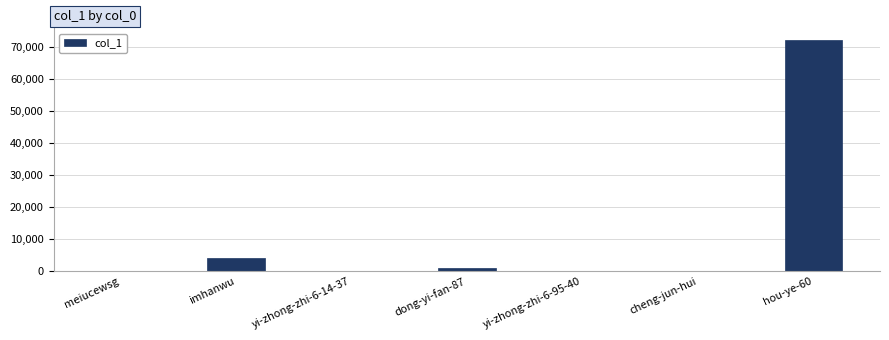

The chart shows a value of 4146 at imhanwu. True or false?

True